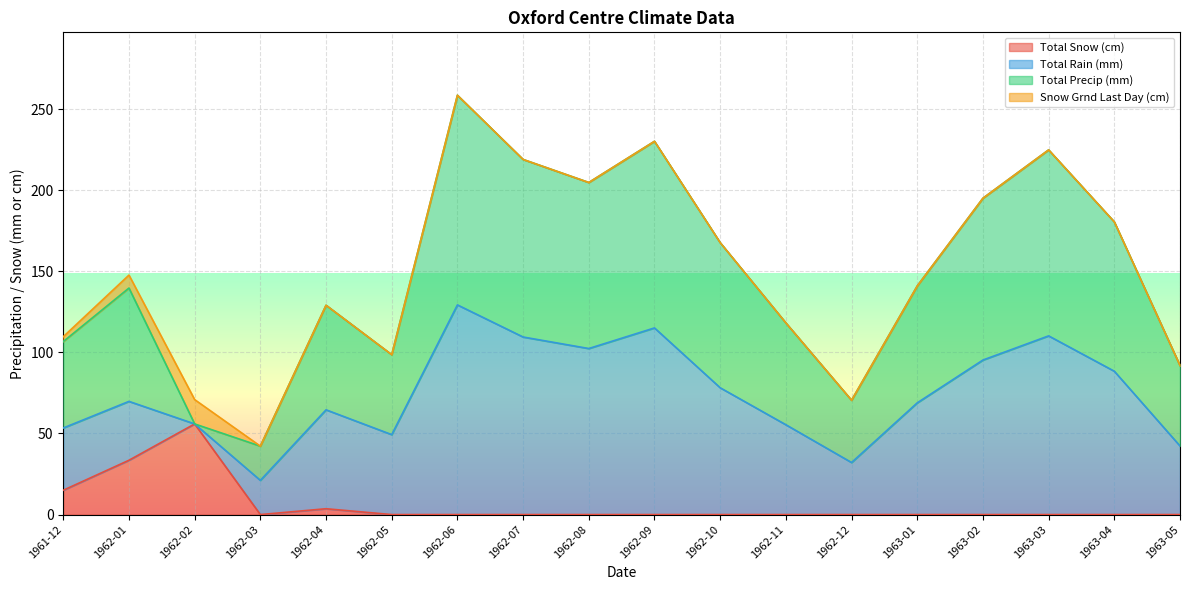

Is it true that Total Snow (cm) equals 23.5 at 1961-12?

False